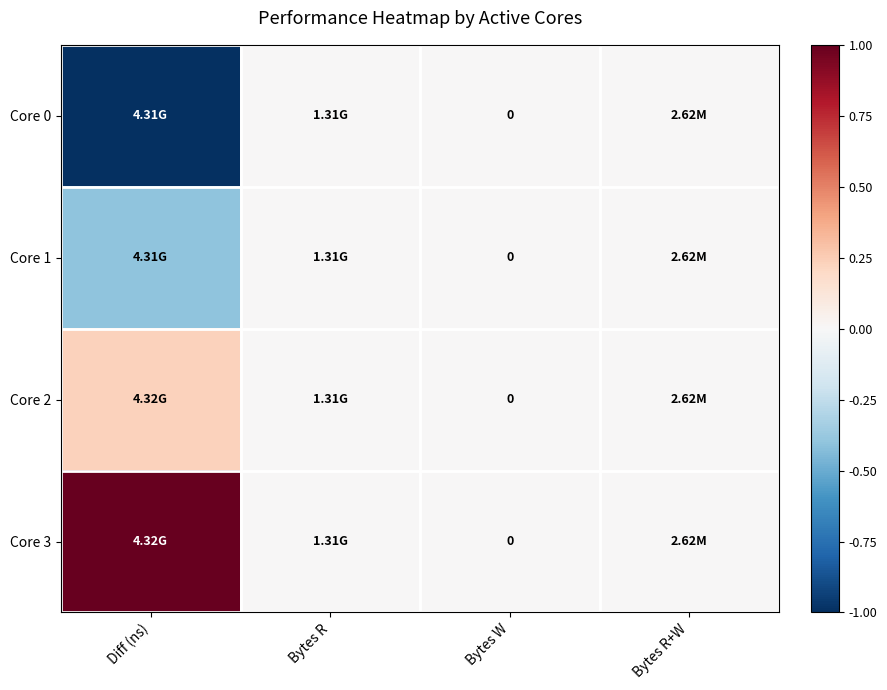

Which series has the widest spread of values?

Core 0